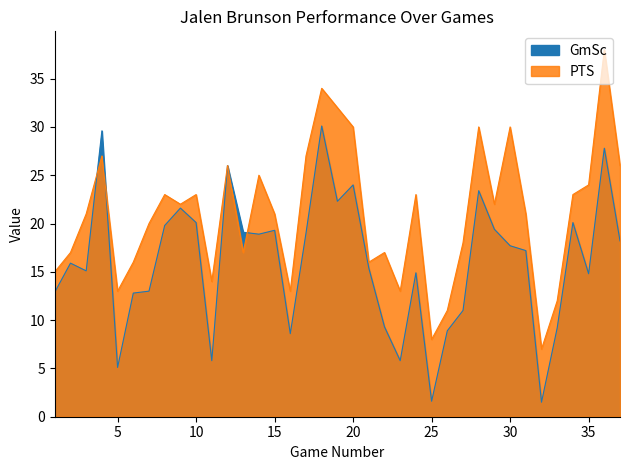

Reading left to right, what are all the values shown in this chart?

PTS: 15.0	17.0	21.0	27.0	13.0	16.0	20.0	23.0	22.0	23.0	14.0	26.0	17.0	25.0	21.0	13.0	27.0	34.0	32.0	30.0	16.0	17.0	13.0	23.0	8.0	11.0	18.0	30.0	22.0	30.0	21.0	7.0	12.0	23.0	24.0	38.0	26.0
GmSc: 12.9	15.9	15.1	29.6	5.1	12.8	13.0	19.8	21.6	20.1	5.8	26.0	19.1	18.9	19.3	8.6	19.0	30.1	22.3	24.0	15.4	9.3	5.8	14.9	1.6	8.9	11.0	23.4	19.4	17.7	17.2	1.5	9.2	20.1	14.8	27.8	18.2